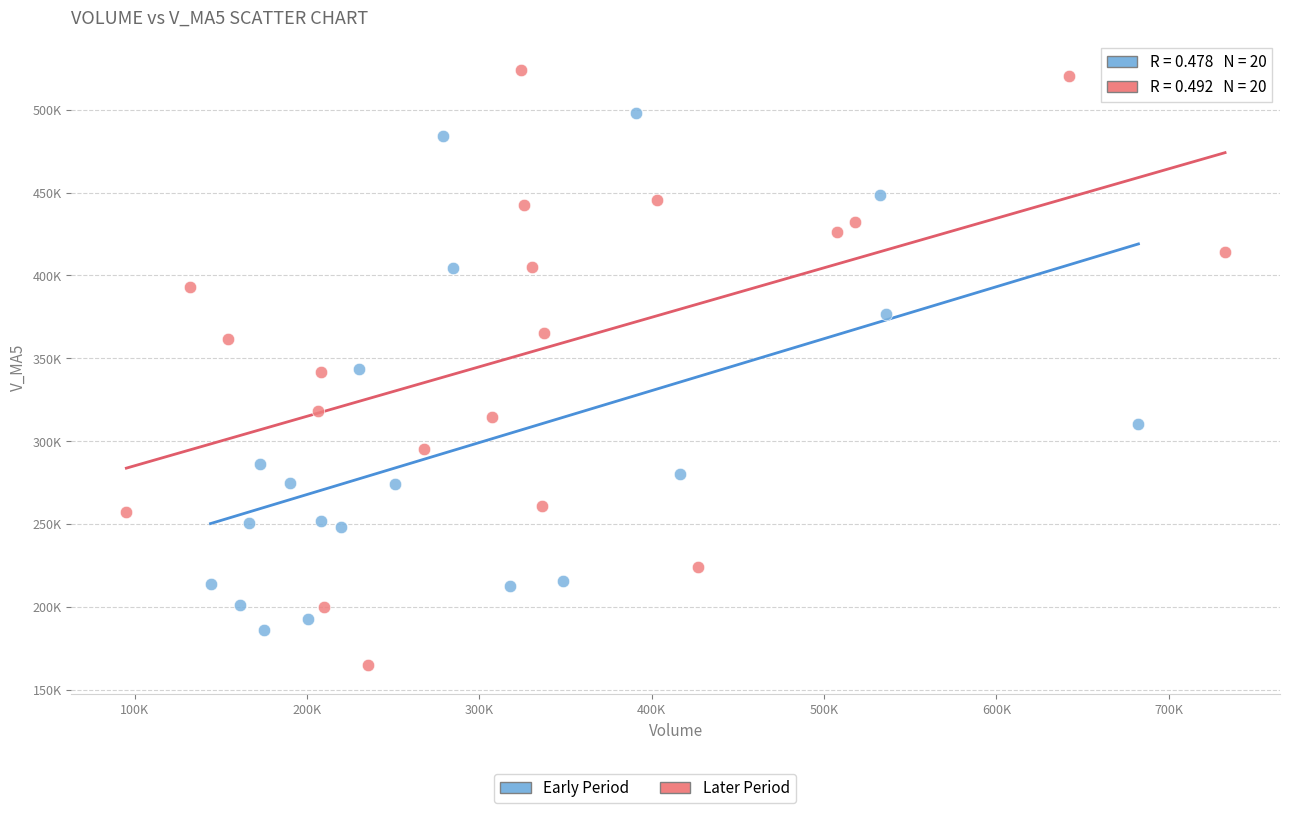

Which series contains the lowest Y value?

Later Period